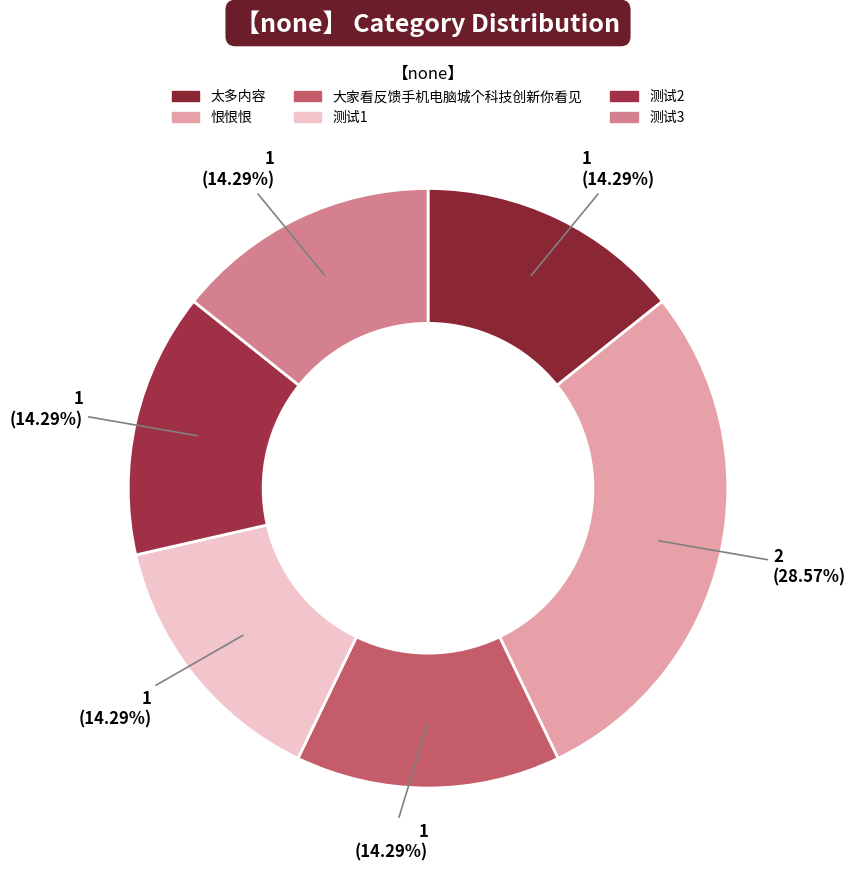

Between 恨恨恨 and 测试2, which is larger?

恨恨恨